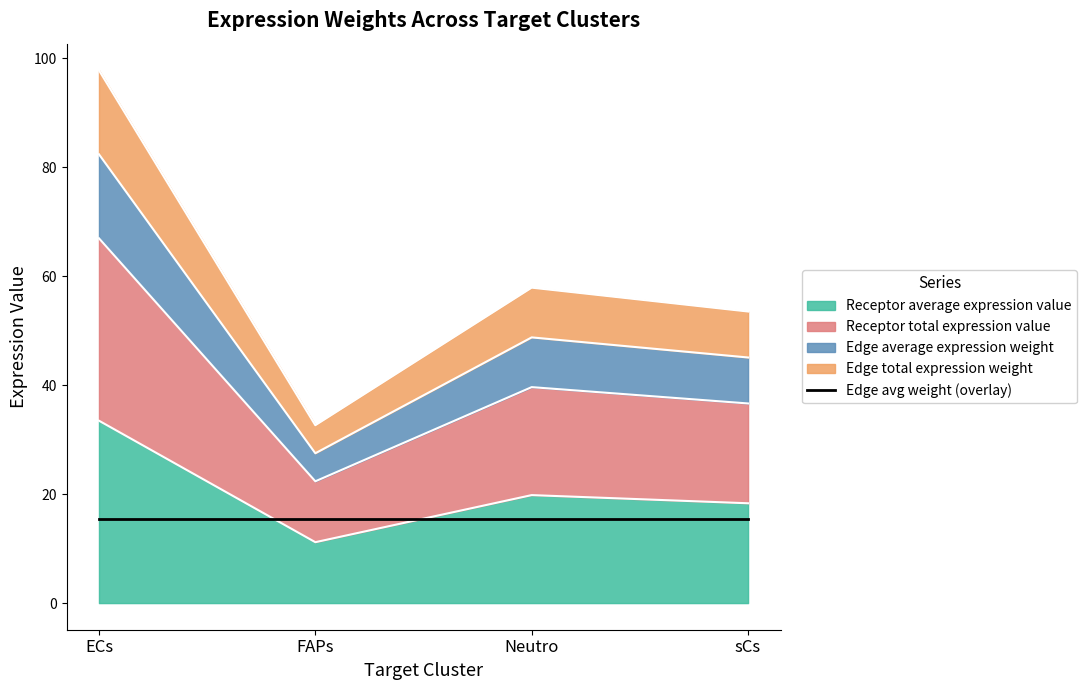

Between FAPs and sCs, which is larger?

sCs